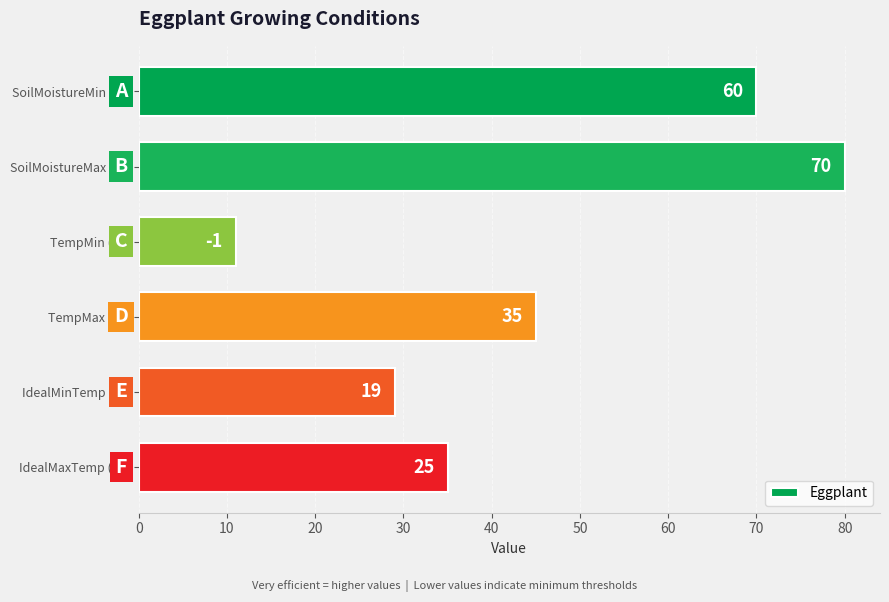

Does the chart contain any negative values?

No